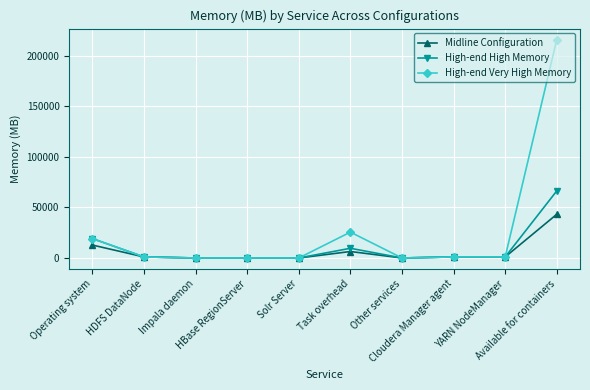

Which series has the largest total across all categories?

High-end Very High Memory